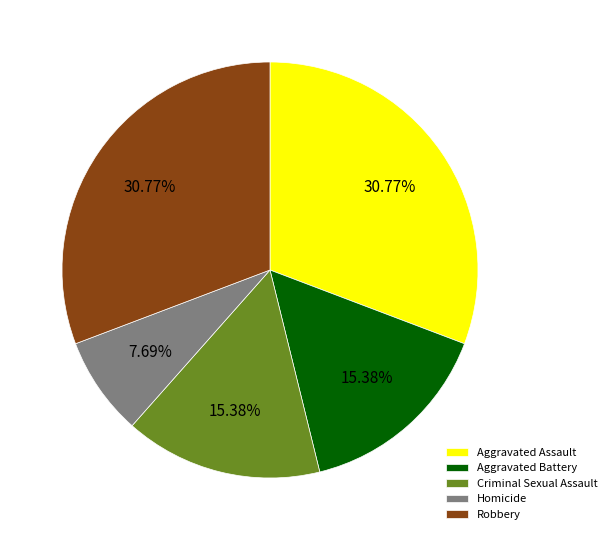

Count the number of slices in the pie.

5